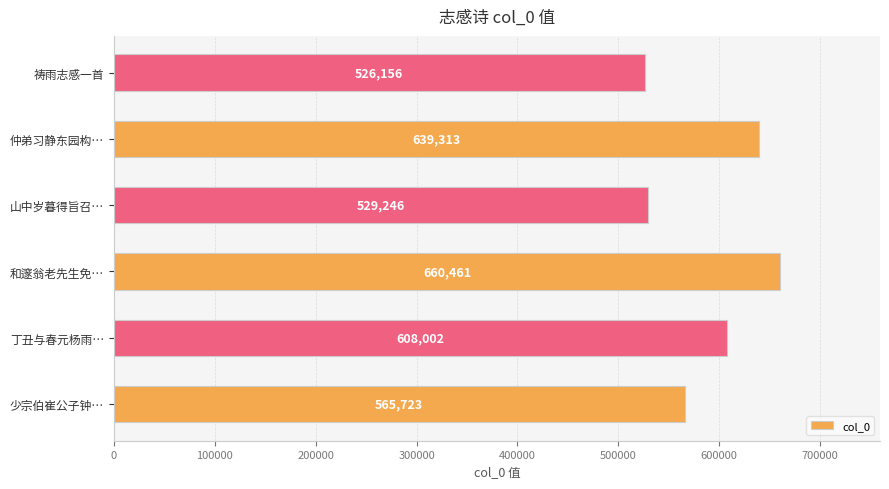

Reading top to bottom, what are all the values shown in this chart?

祷雨志感一首=526156	仲弟习静东园构…=639313	山中岁暮得旨召…=529246	和邃翁老先生免…=660461	丁丑与春元杨雨…=608002	少宗伯崔公子钟…=565723